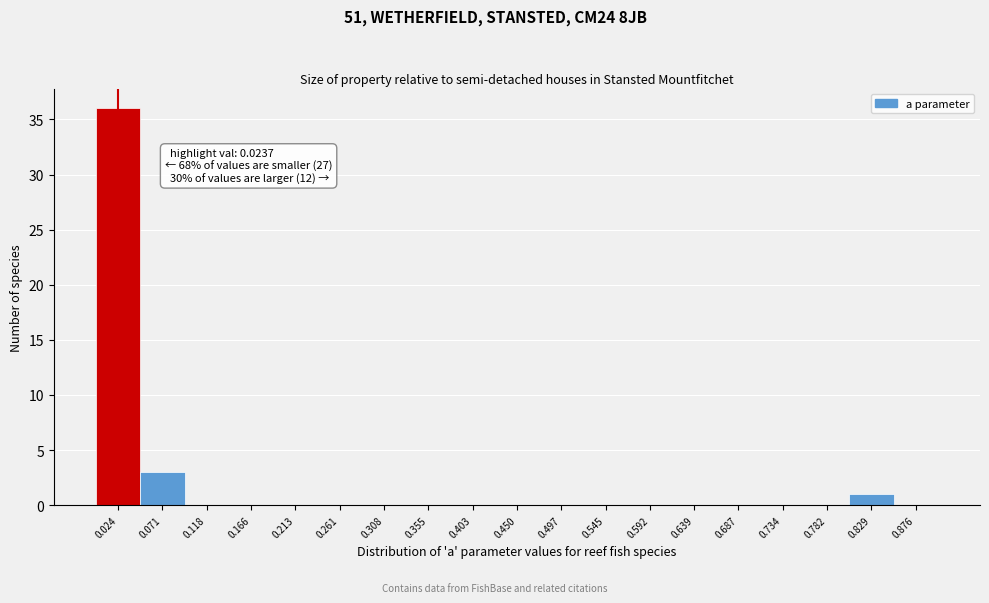

Which range on the x-axis has the tallest bar?

0.000 to 0.045